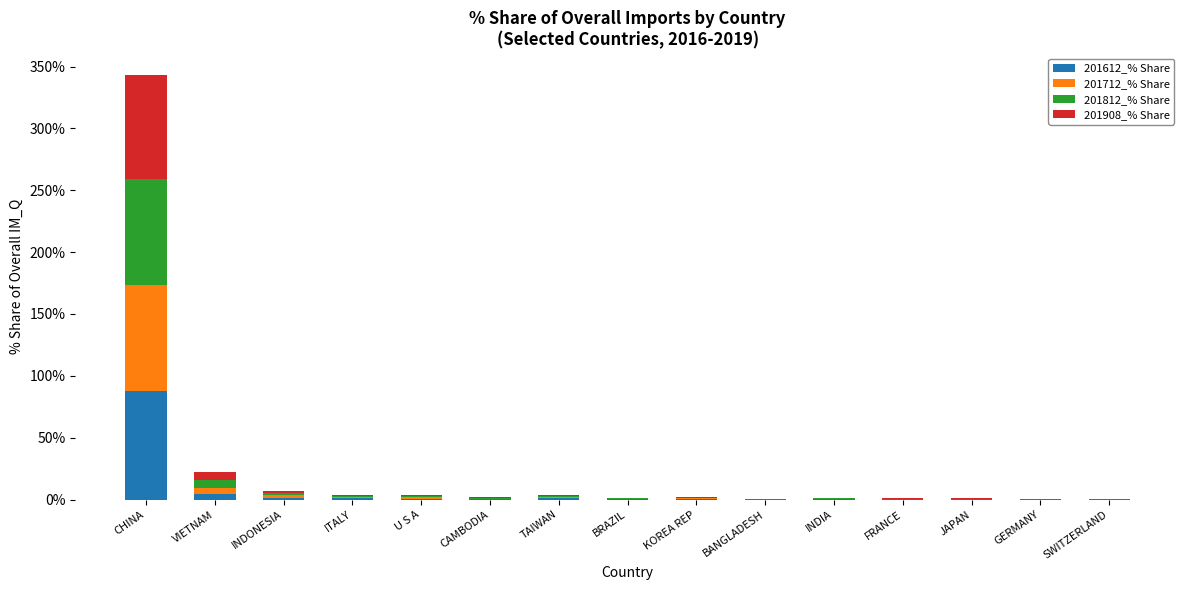

At which category is the sum across all series the highest?

CHINA